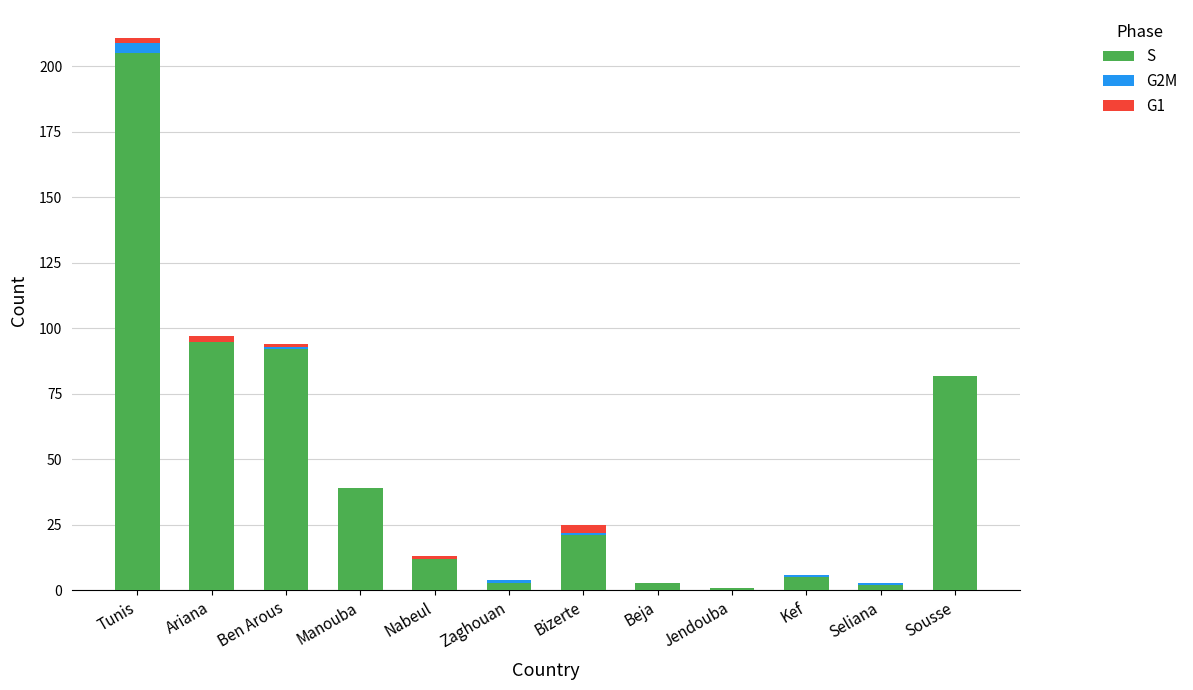

What is the maximum value for S?

205